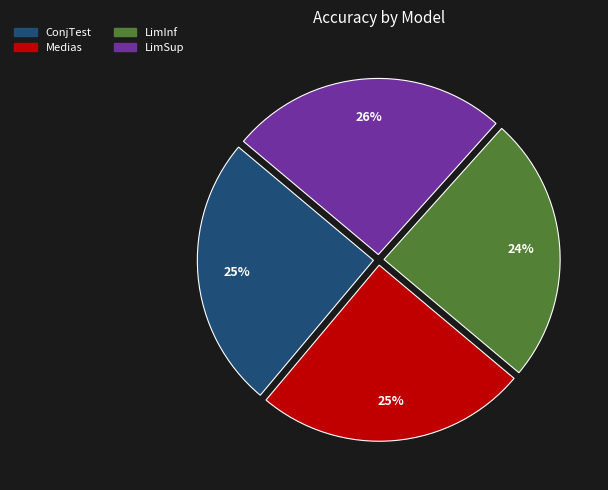

To the nearest percent, what is the average slice percentage?

25%